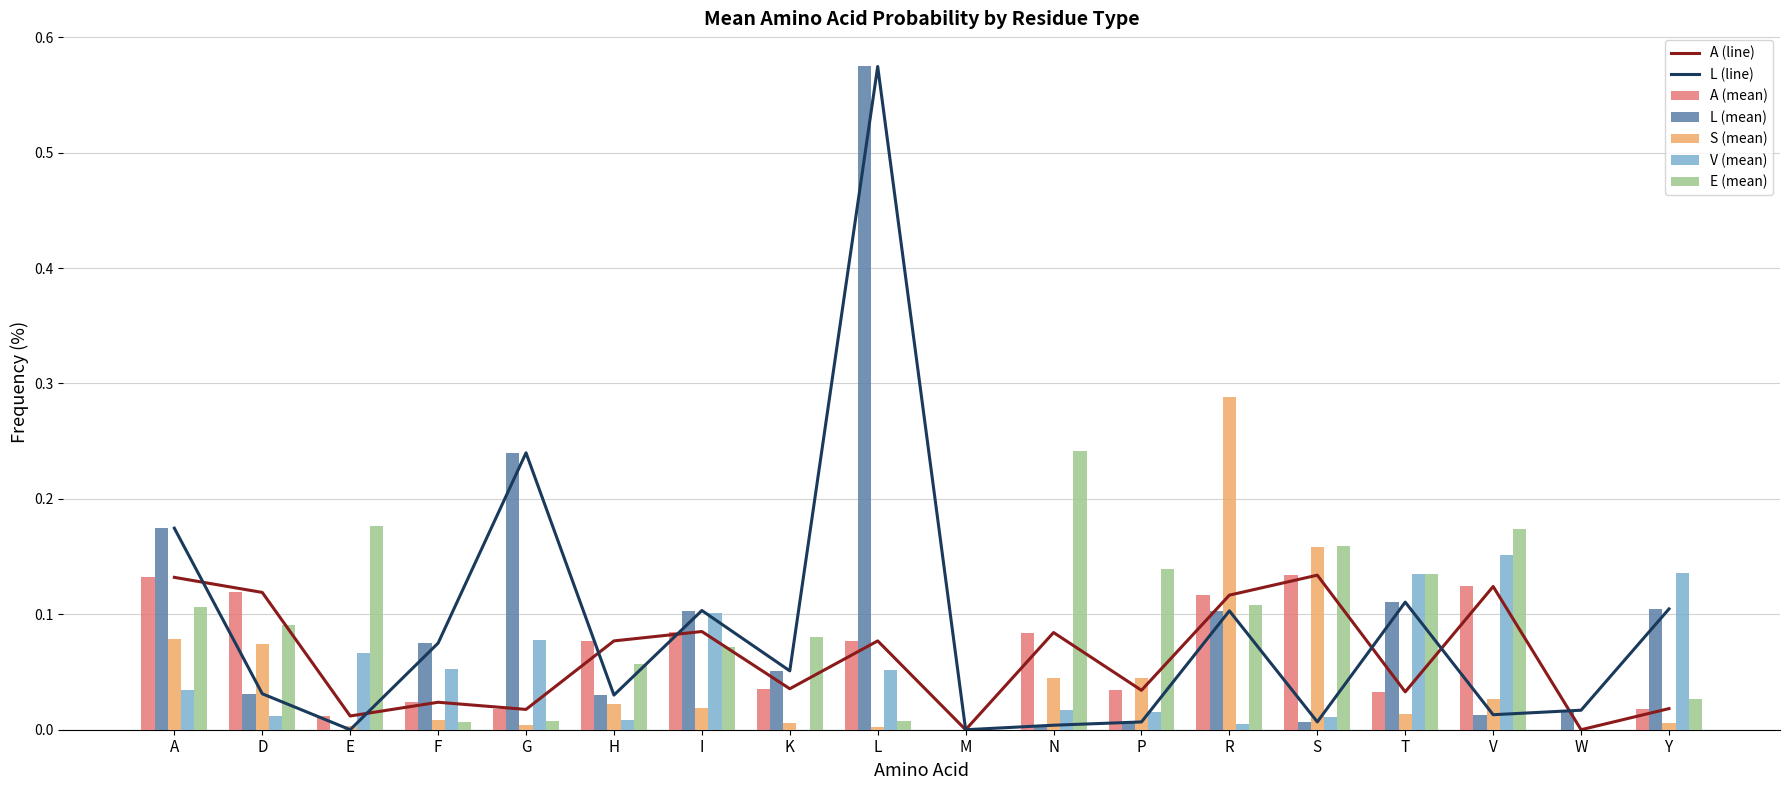

List the series in order of their peak value, lowest first.

A (mean), V (mean), E (mean), S (mean), L (mean)